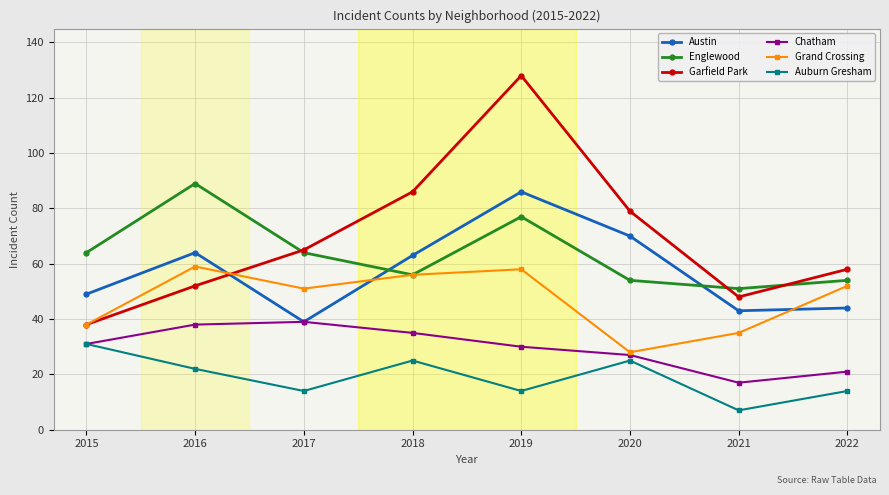

Reading left to right, what are all the values shown in this chart?

Austin: 2015=49	2016=64	2017=39	2018=63	2019=86	2020=70	2021=43	2022=44
Englewood: 2015=64	2016=89	2017=64	2018=56	2019=77	2020=54	2021=51	2022=54
Garfield Park: 2015=38	2016=52	2017=65	2018=86	2019=128	2020=79	2021=48	2022=58
Chatham: 2015=31	2016=38	2017=39	2018=35	2019=30	2020=27	2021=17	2022=21
Grand Crossing: 2015=38	2016=59	2017=51	2018=56	2019=58	2020=28	2021=35	2022=52
Auburn Gresham: 2015=31	2016=22	2017=14	2018=25	2019=14	2020=25	2021=7	2022=14